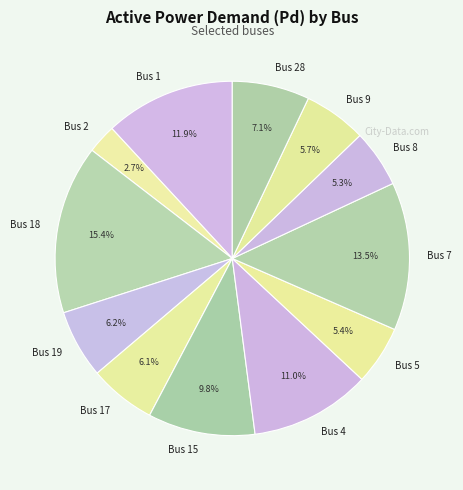

How many segments does this pie chart have?

12